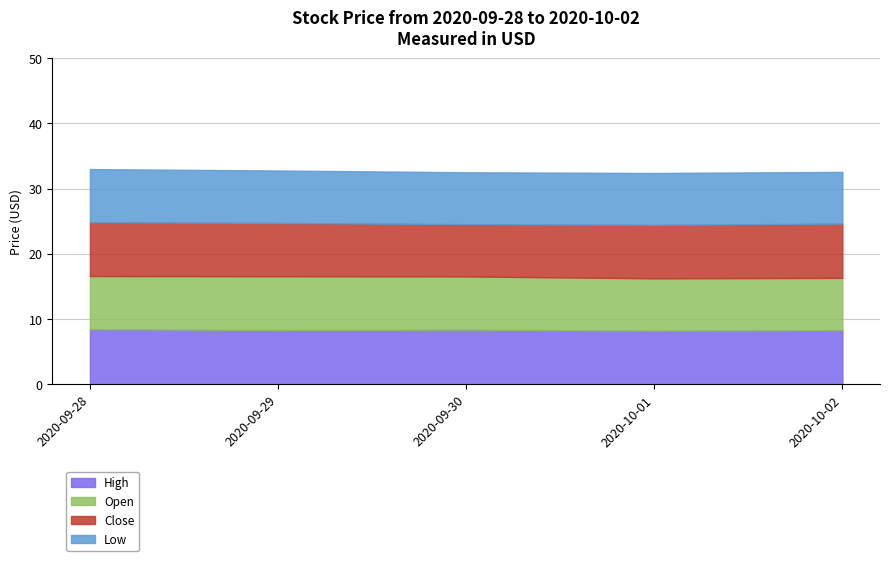

Reading right to left, extract all data points from this chart.

High: 2020-10-02=8.3	2020-10-01=8.2	2020-09-30=8.4	2020-09-29=8.3	2020-09-28=8.5
Open: 2020-10-02=8.0	2020-10-01=8.0	2020-09-30=8.1	2020-09-29=8.2	2020-09-28=8.1
Close: 2020-10-02=8.3	2020-10-01=8.2	2020-09-30=8.0	2020-09-29=8.2	2020-09-28=8.2
Low: 2020-10-02=7.9	2020-10-01=8.0	2020-09-30=8.0	2020-09-29=8.0	2020-09-28=8.1